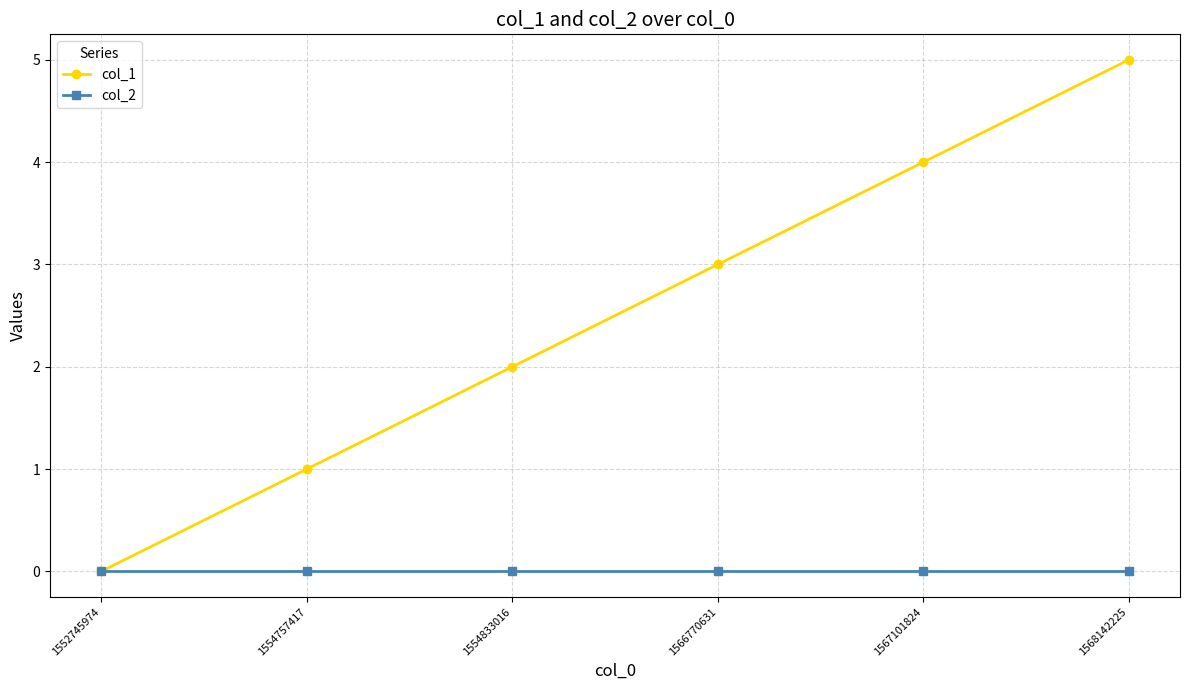

What are all the series names shown in the legend?

col_1, col_2